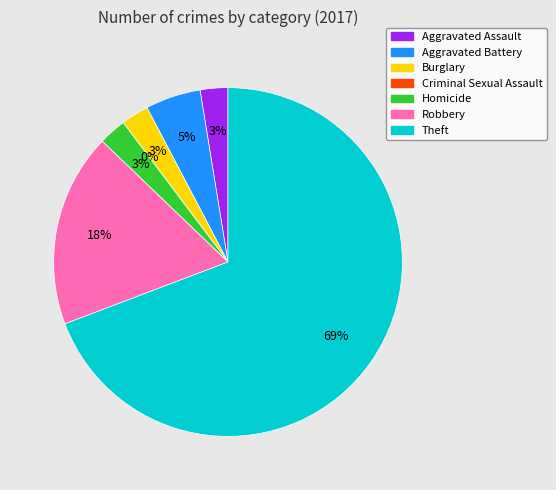

Count the number of slices in the pie.

7